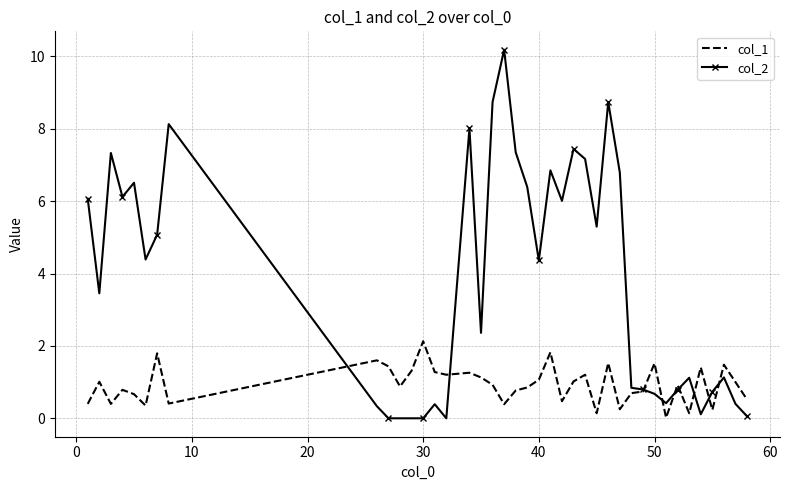

What is the difference between the second highest and second lowest values in the col_2 series?

8.7